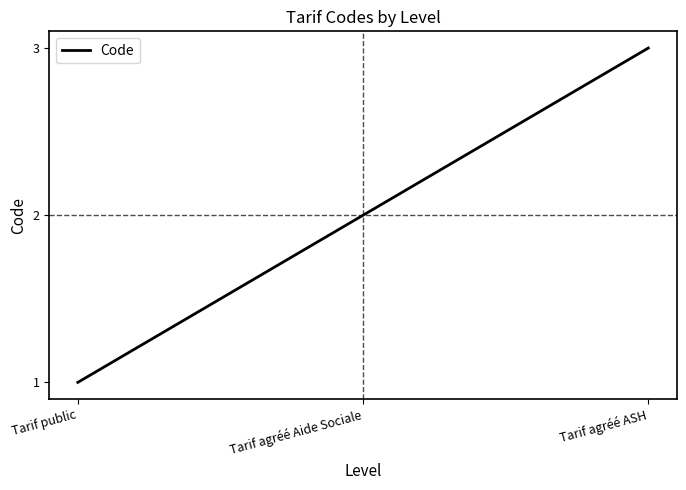

True or false: the data shows 2 at Tarif agréé ASH.

False